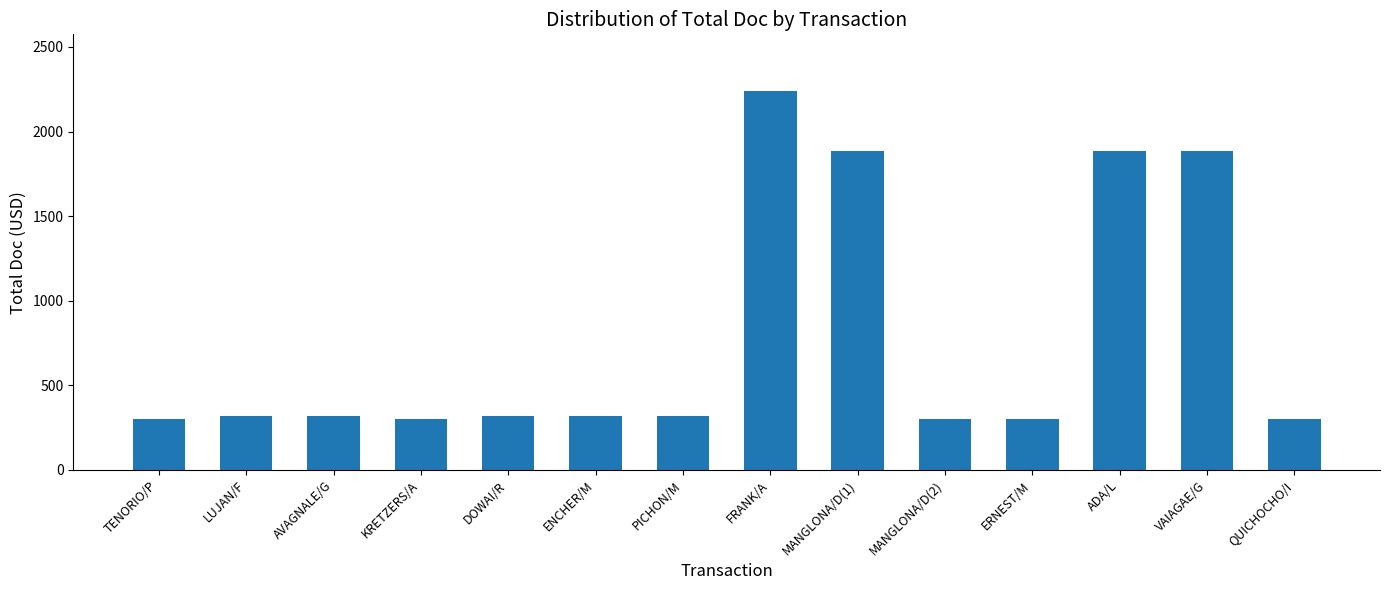

What is the difference between the values at VAIAGAE/G and QUICHOCHO/I?

1586